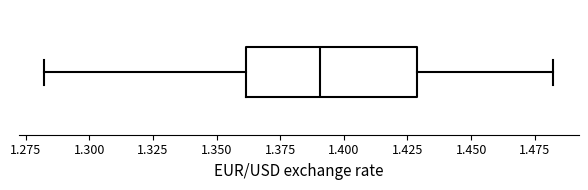

Transcribe this box plot: give where the median line is, the range the box spans, and where the two whiskers end, as read against the x-axis. The values are not printed on the chart, so give them approximately, as read against the axis.

median 1.39, box 1.36 to 1.43, whiskers 1.28 to 1.48